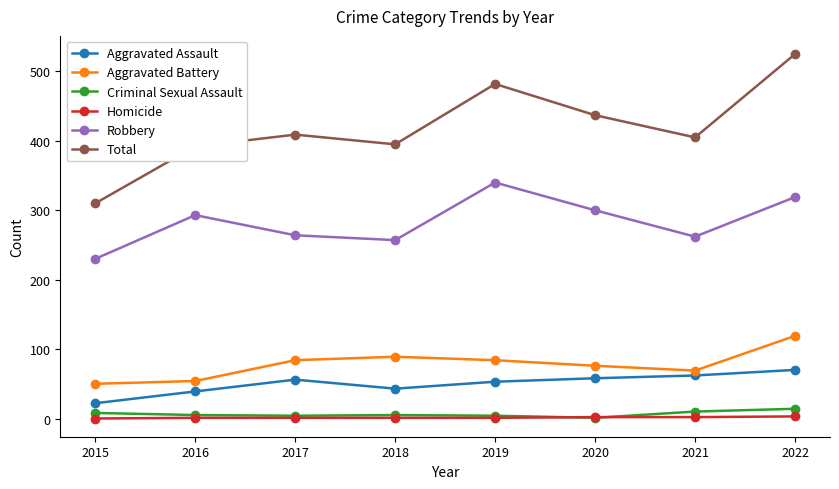

What is the difference between the second highest and second lowest values in the Aggravated Battery series?

35